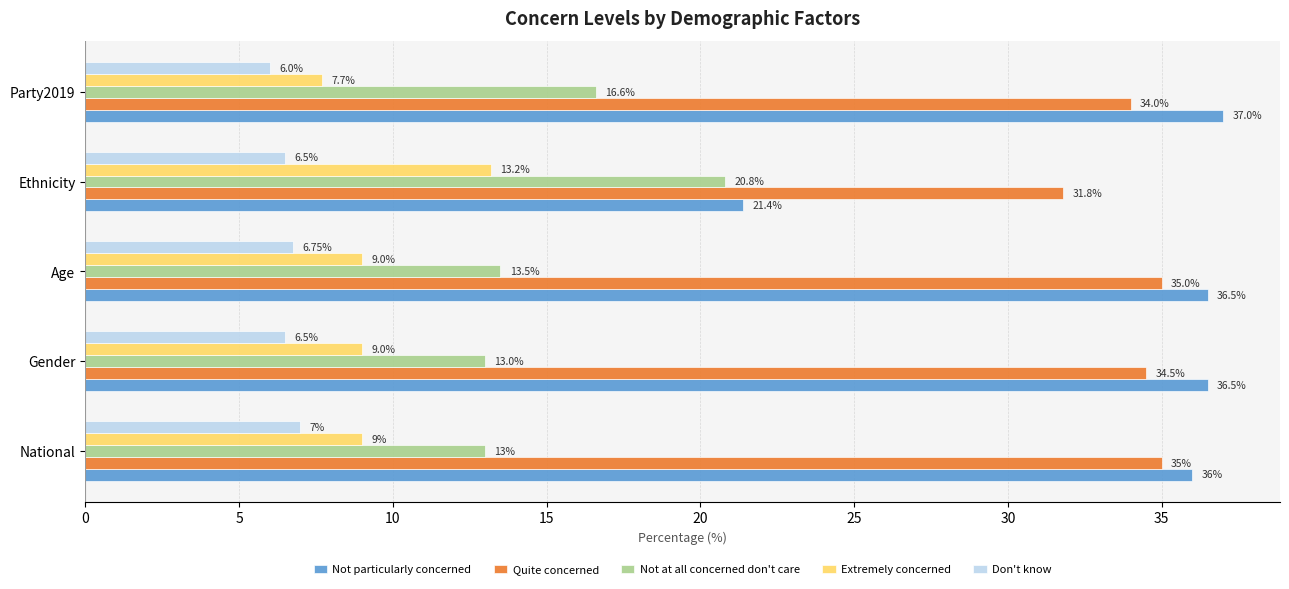

What is the sum of the Quite concerned values at National and Age?

70.0